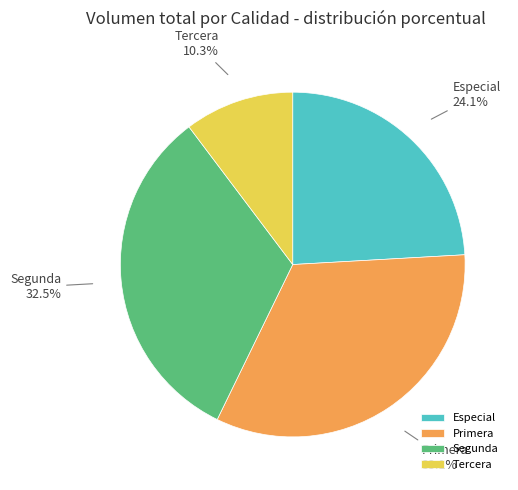

What percentage is NOT represented by Especial?

75.9%